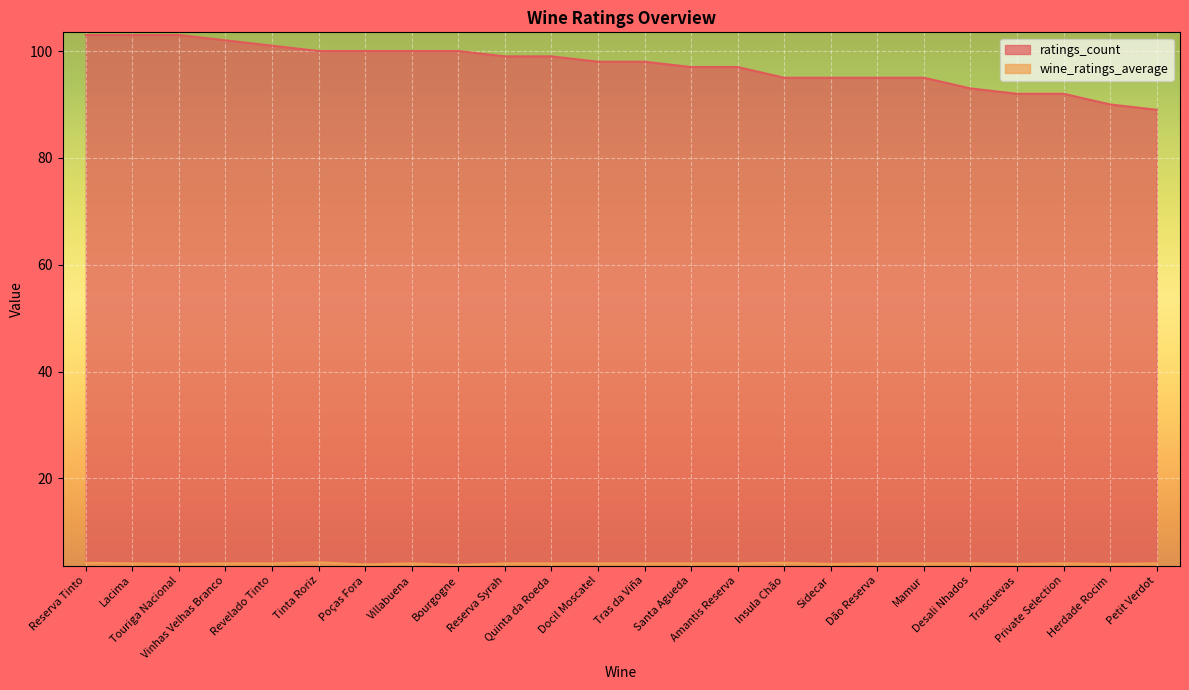

How many values in the ratings_count series exceed 98?

11